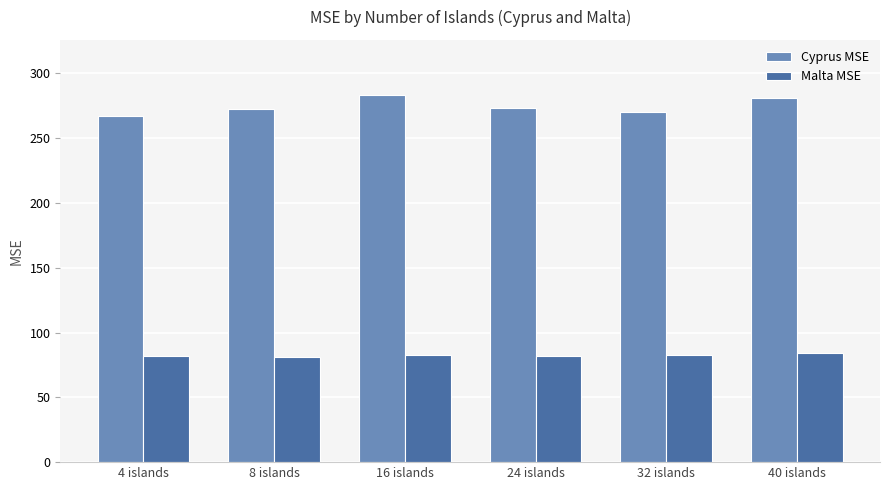

What is the approximate value of Malta MSE at 32 islands?

82.8